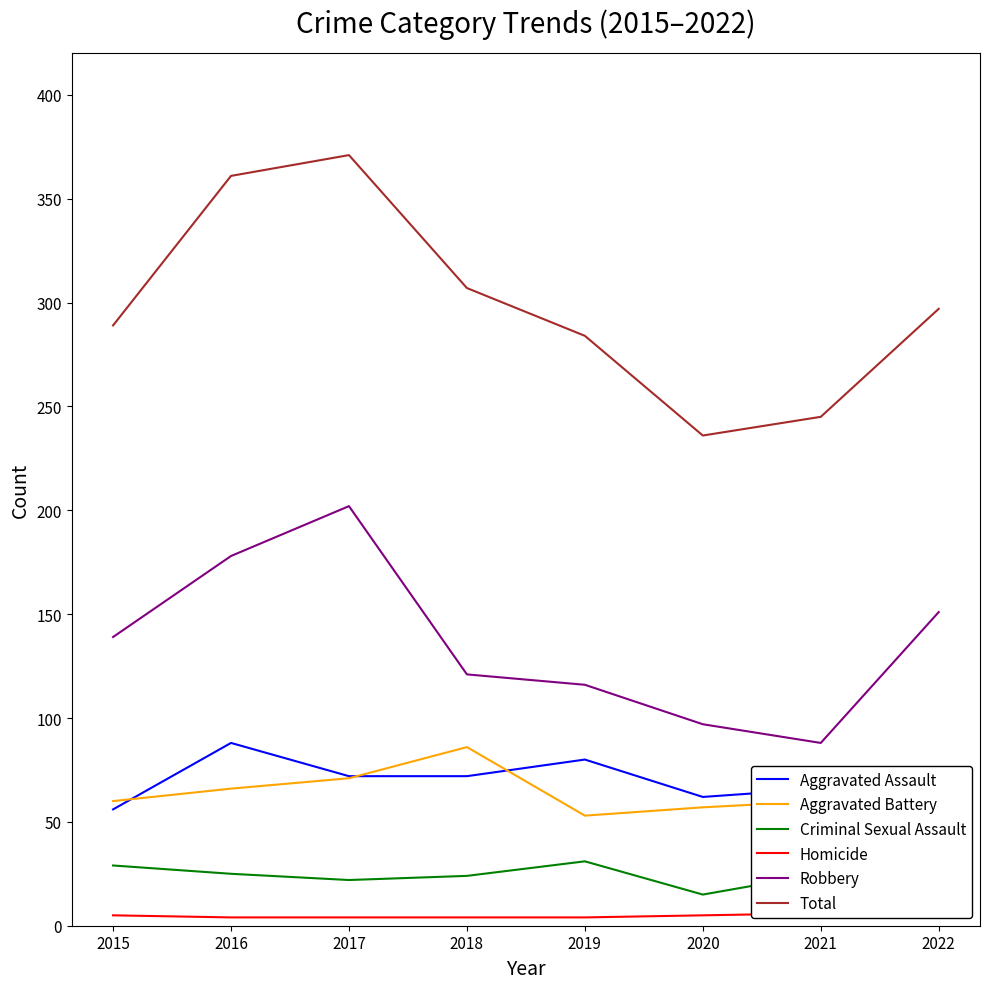

How many interior local peaks does the Criminal Sexual Assault series have?

2